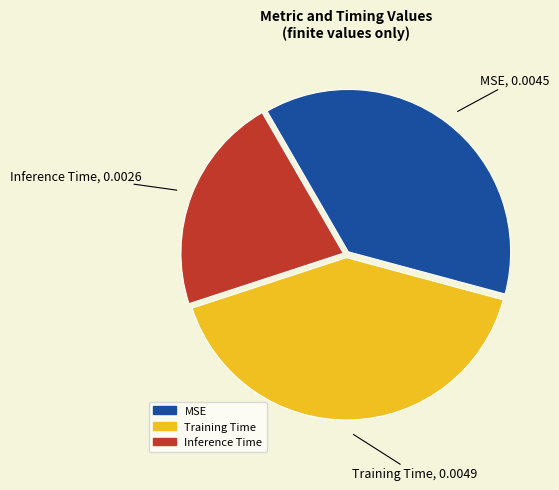

Does Training Time account for over 50% of the chart?

No